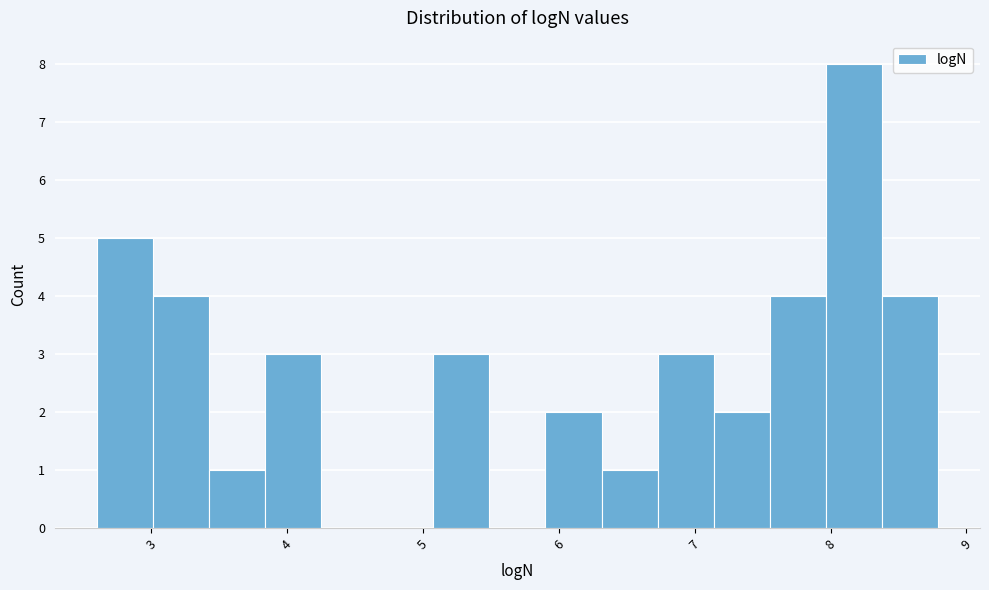

Over which range of the x-axis is the bar tallest?

8.0 to 8.4